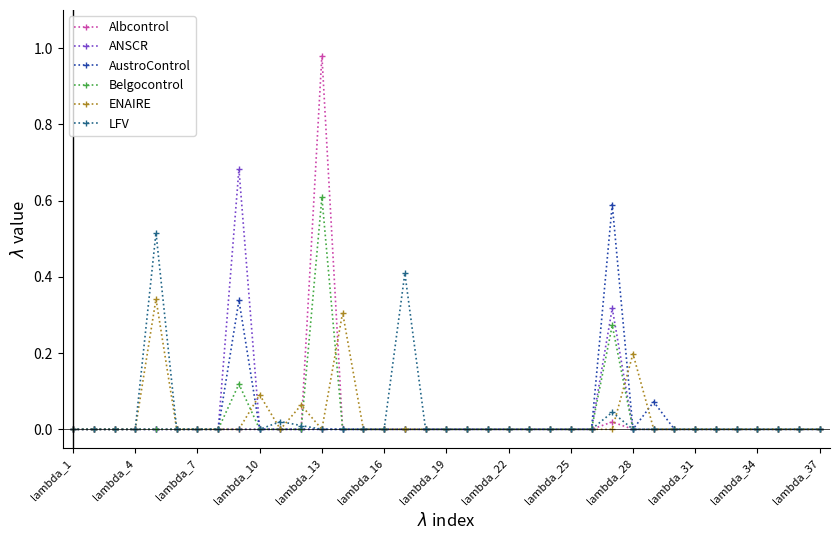

Which series has the widest spread of values?

Albcontrol